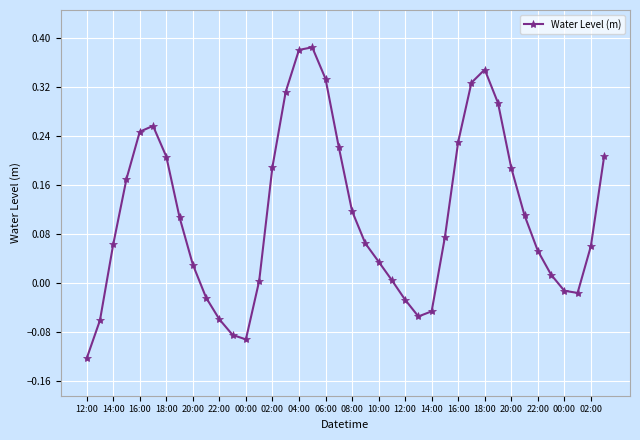

What is the difference between the second highest and second lowest values?

0.5